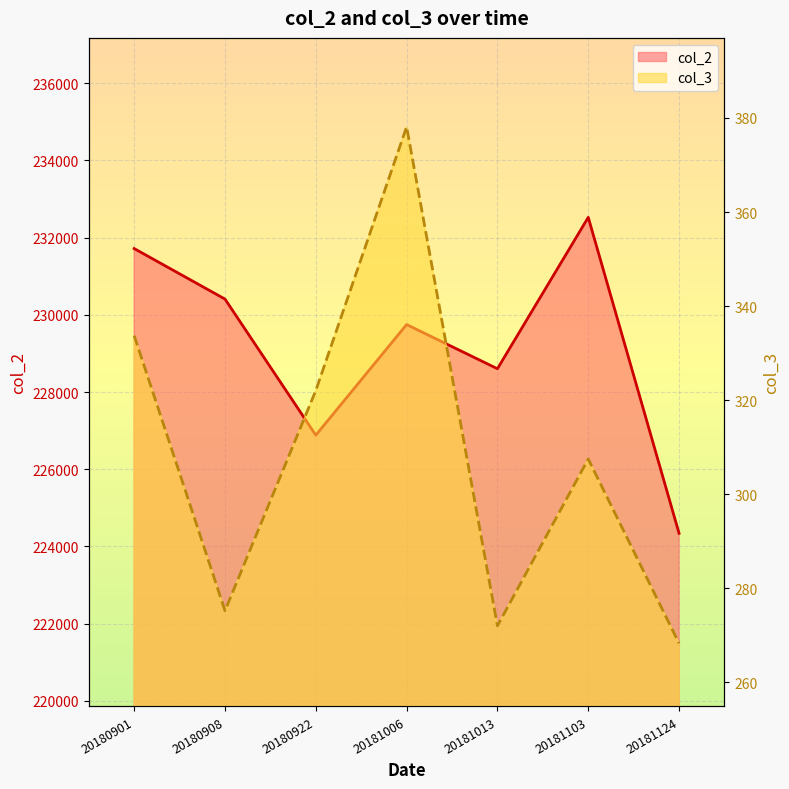

Reading left to right, what are all the values shown in this chart?

col_2 line: 20180901=231717.0	20180908=230408.0	20180922=226881.0	20181006=229748.0	20181013=228603.0	20181103=232526.0	20181124=224338.0
col_3 line: 20180901=333.7	20180908=275.2	20180922=322.1	20181006=378.1	20181013=272.0	20181103=307.5	20181124=268.3